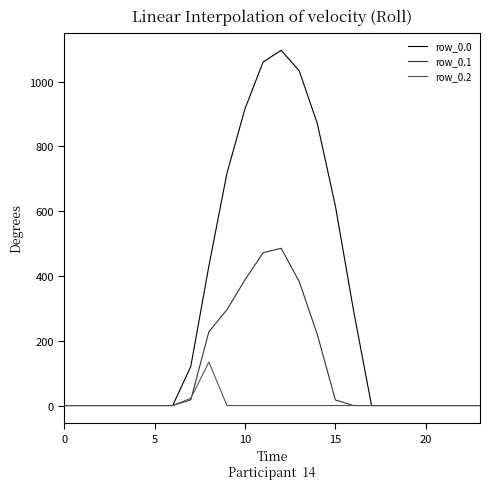

What is the sum of all row_0.2 values?

156.5